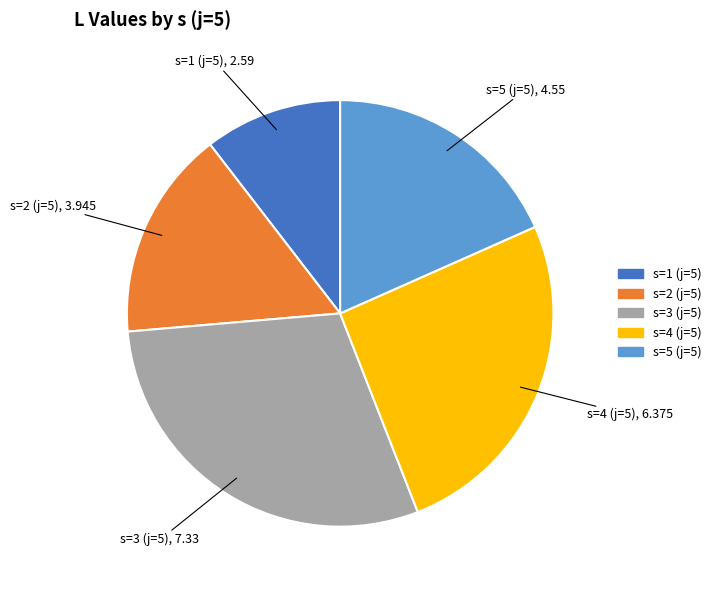

Is the sum of s=5 (j=5) and s=4 (j=5) greater than half?

No